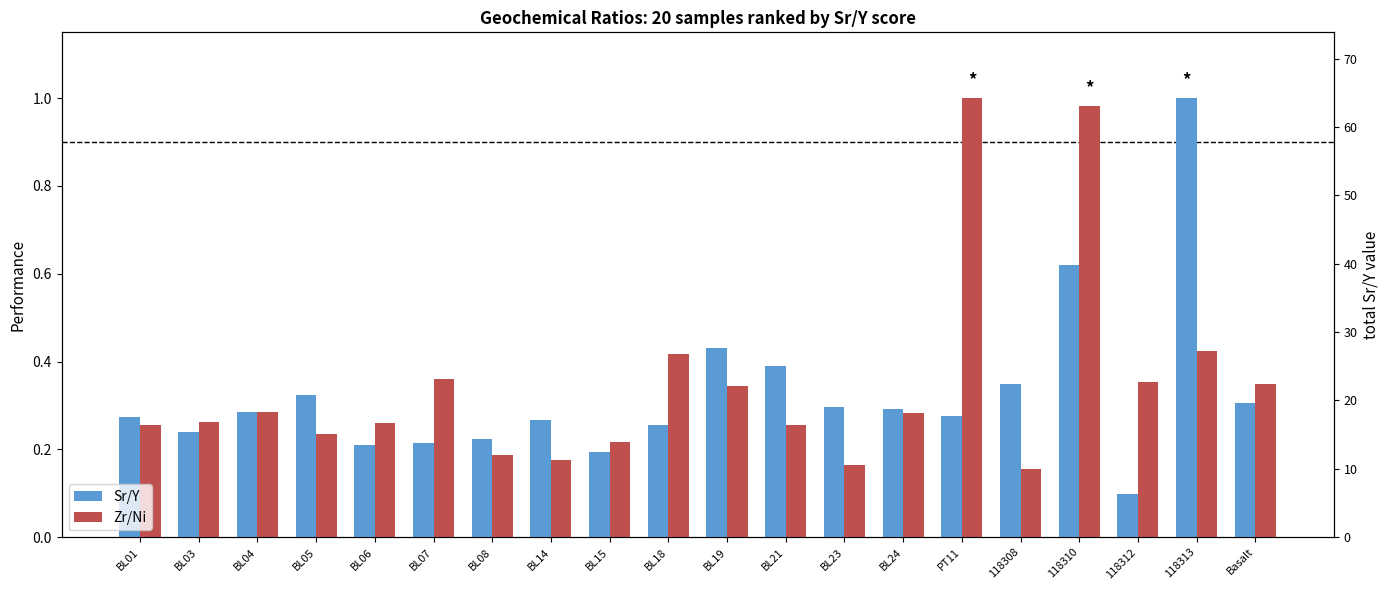

What is the difference between the highest and lowest values at BL23?

0.1